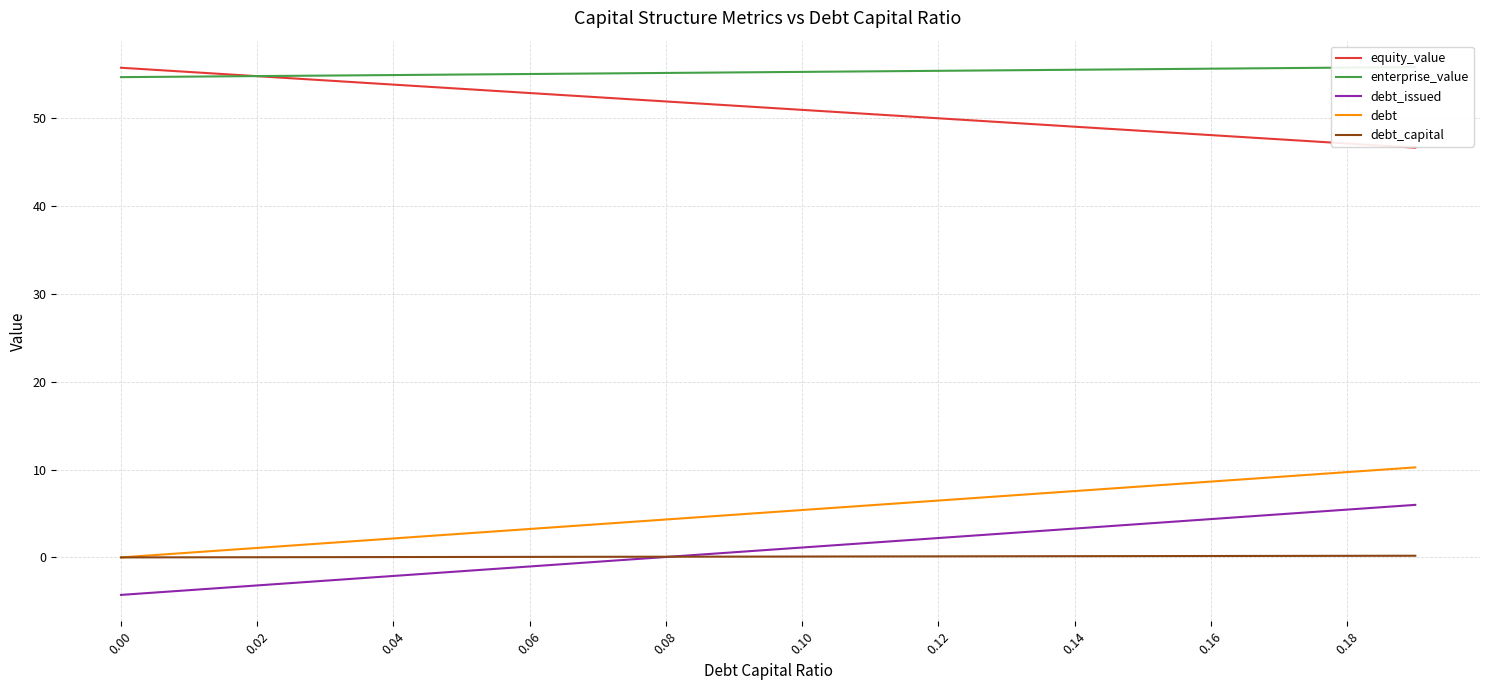

Is this an area chart (filled region under the line)?

No